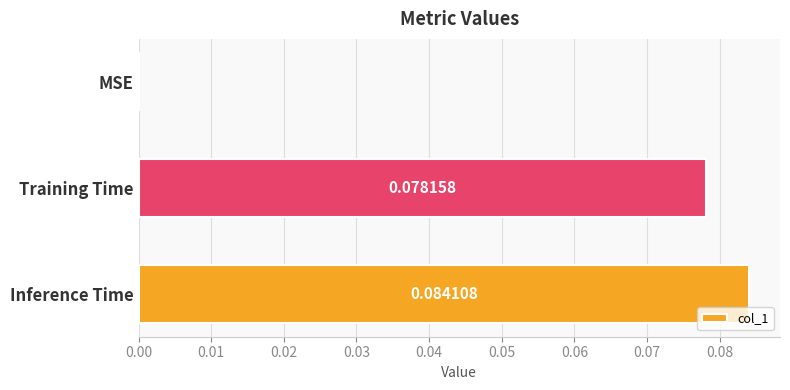

What is the sum of all values?

0.2